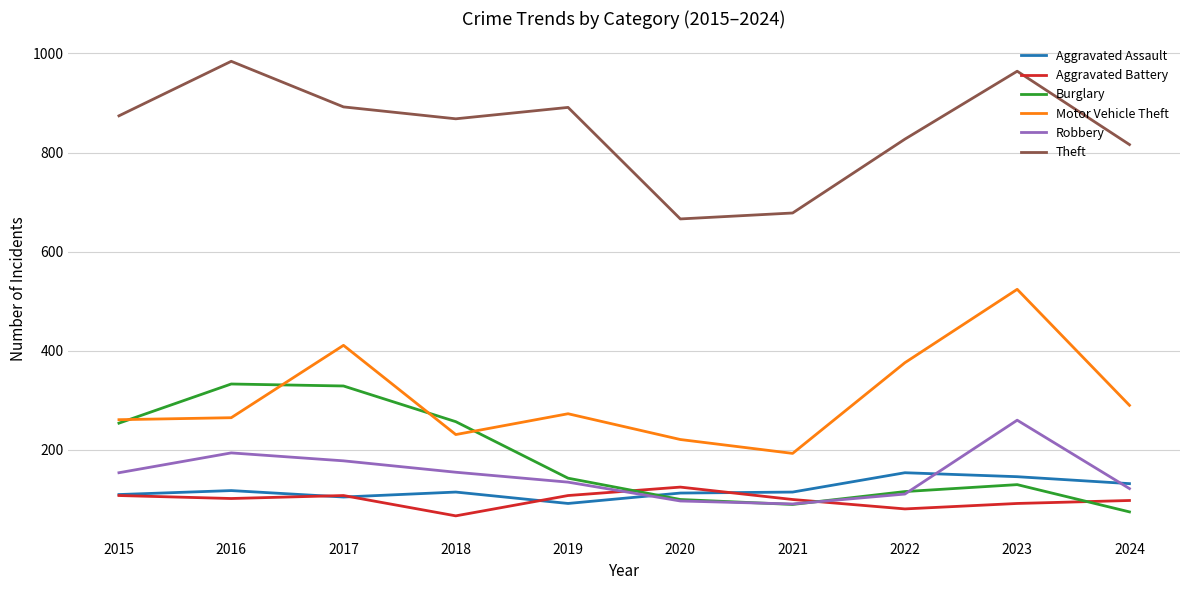

True or false: Theft has more than 2 points higher than both neighbors.

True